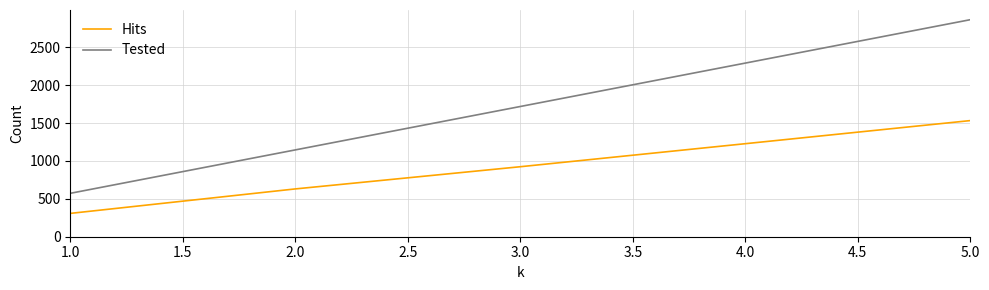

Between 1.0 and 4.0, which series saw the biggest shift?

Tested